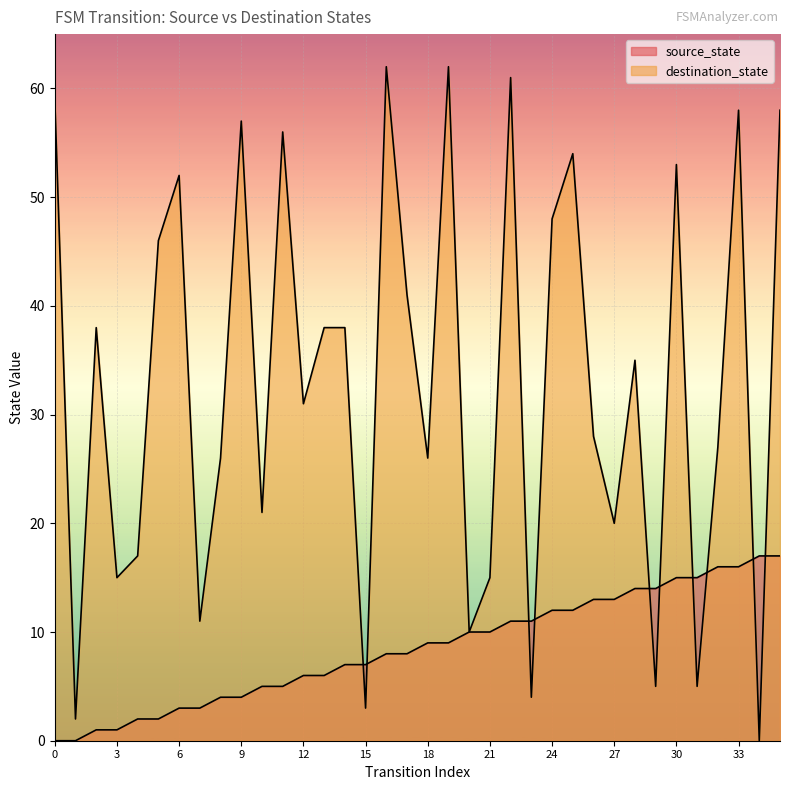

Which has a higher value, 14 or 24?

24